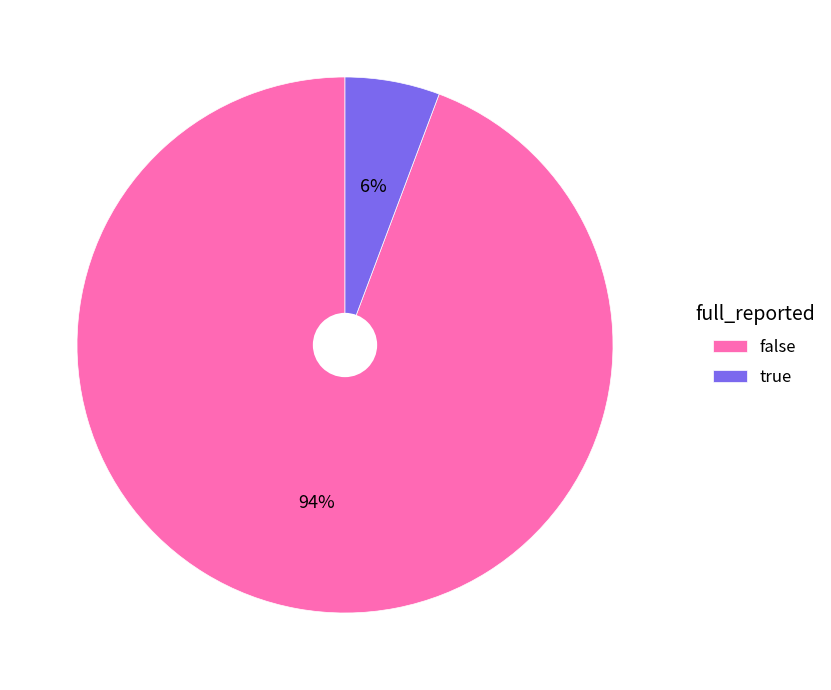

Between true and false, which is larger?

false